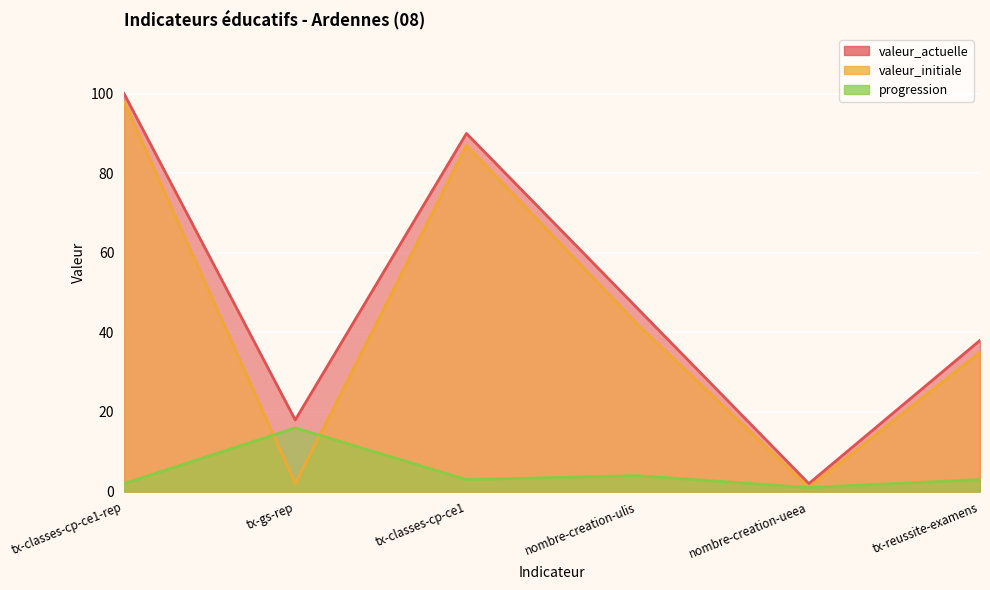

What is the difference between the maximum and minimum values in the valeur_initiale series?

97